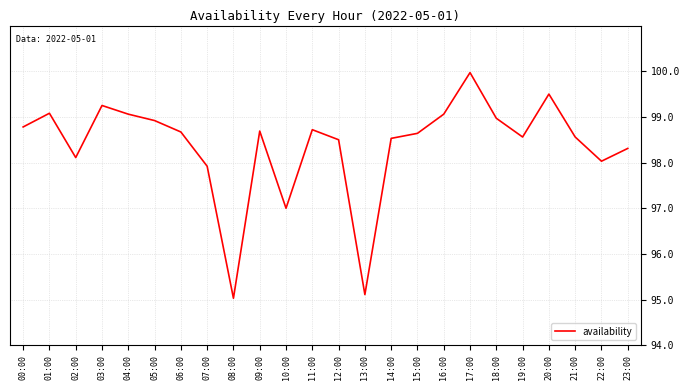

Is this an area chart (filled region under the line)?

No